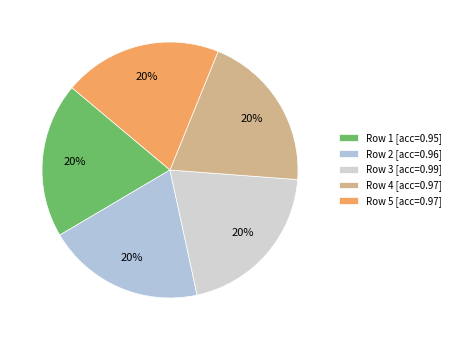

How many segments does this pie chart have?

5